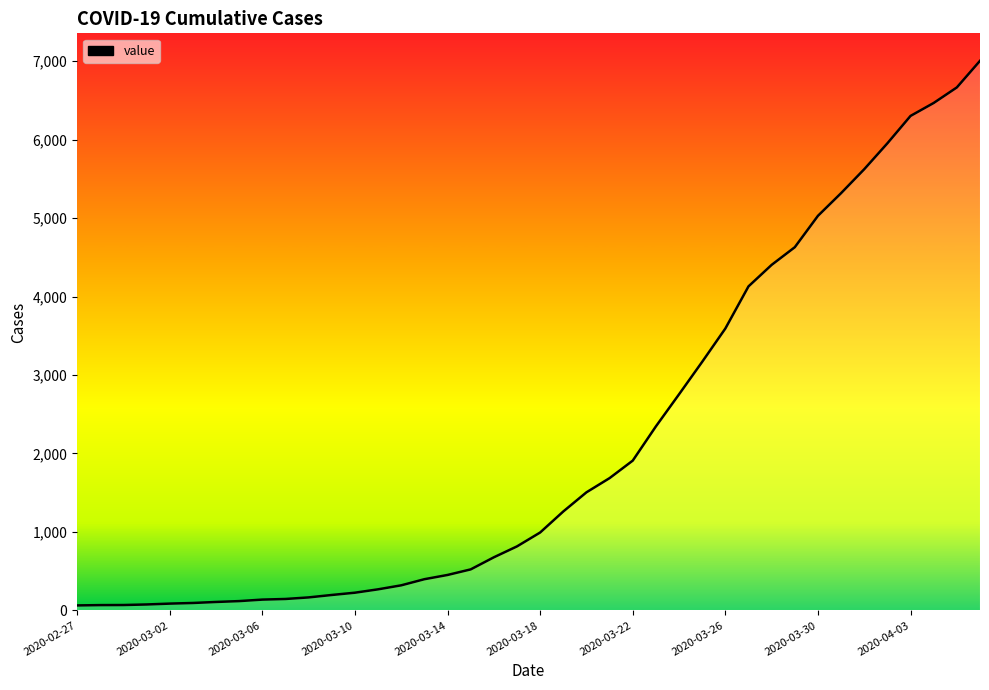

At which category does the chart reach its peak across all series?

39